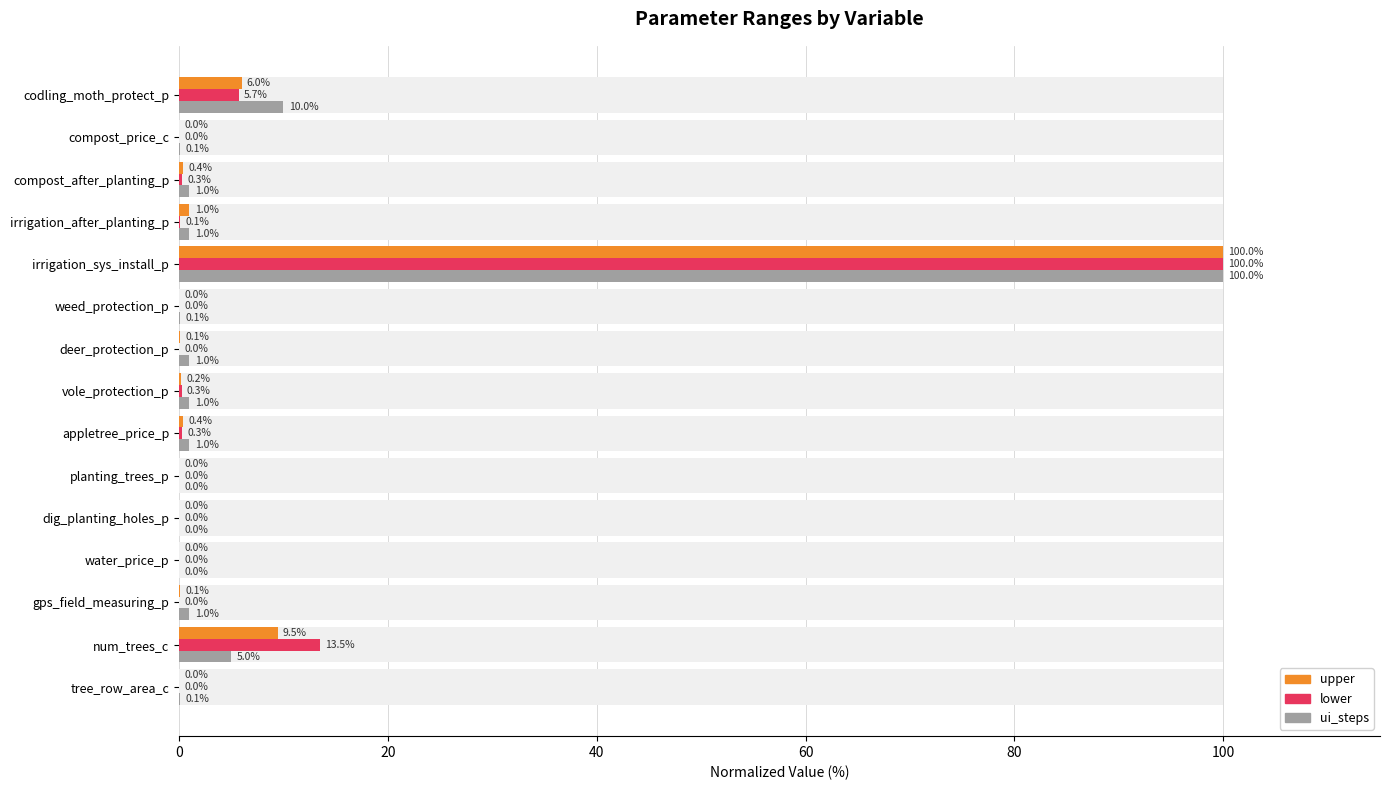

Reading left to right, transcribe all the data shown in this chart.

upper: 0.0	9.5	0.1	0.0	0.0	0.0	0.4	0.2	0.1	0.0	100.0	1.0	0.4	0.0	6.0
lower: 0.0	13.5	0.0	0.0	0.0	0.0	0.3	0.3	0.0	0.0	100.0	0.1	0.3	0.0	5.7
ui_steps: 0.1	5.0	1.0	0.0	0.0	0.0	1.0	1.0	1.0	0.1	100.0	1.0	1.0	0.1	10.0